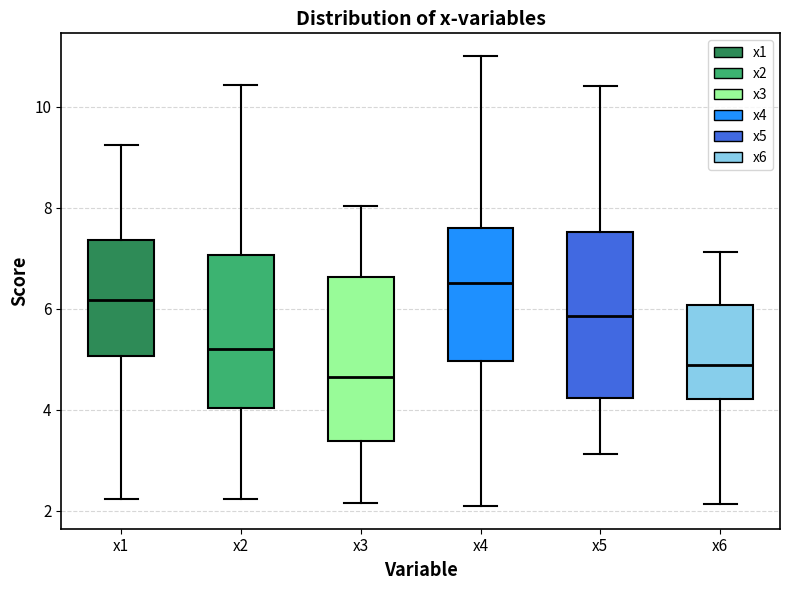

Which box has the lowest median line?

x3